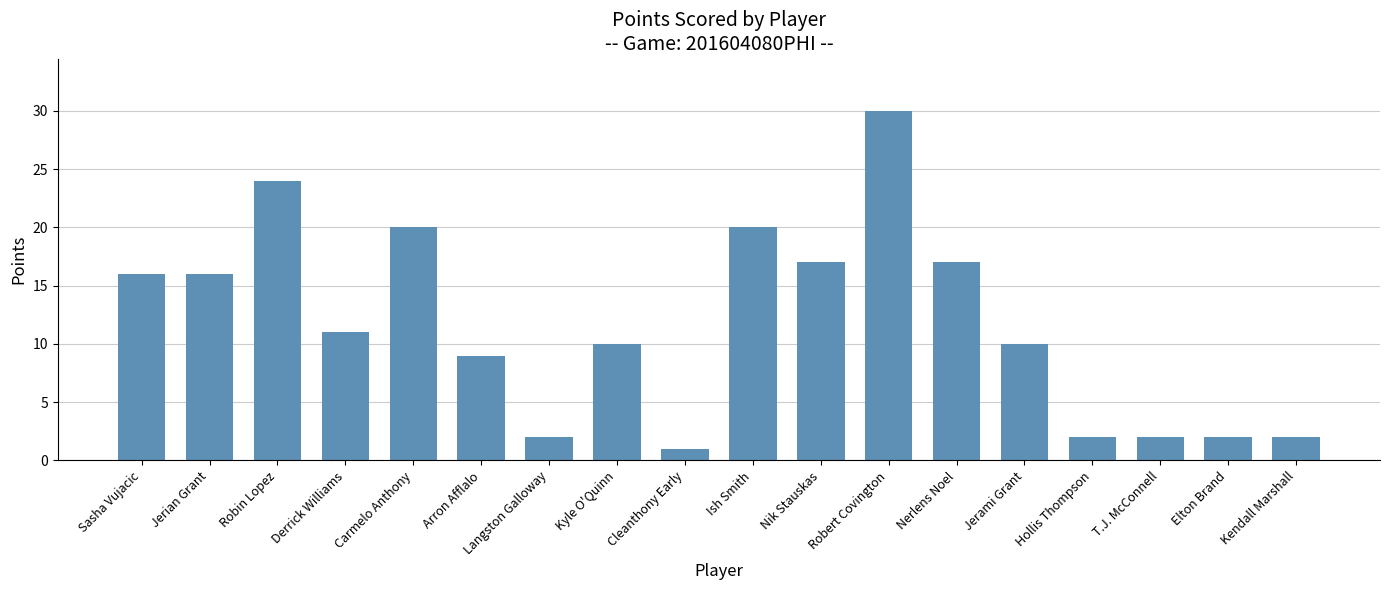

What is the difference between the values at Nerlens Noel and Hollis Thompson?

15